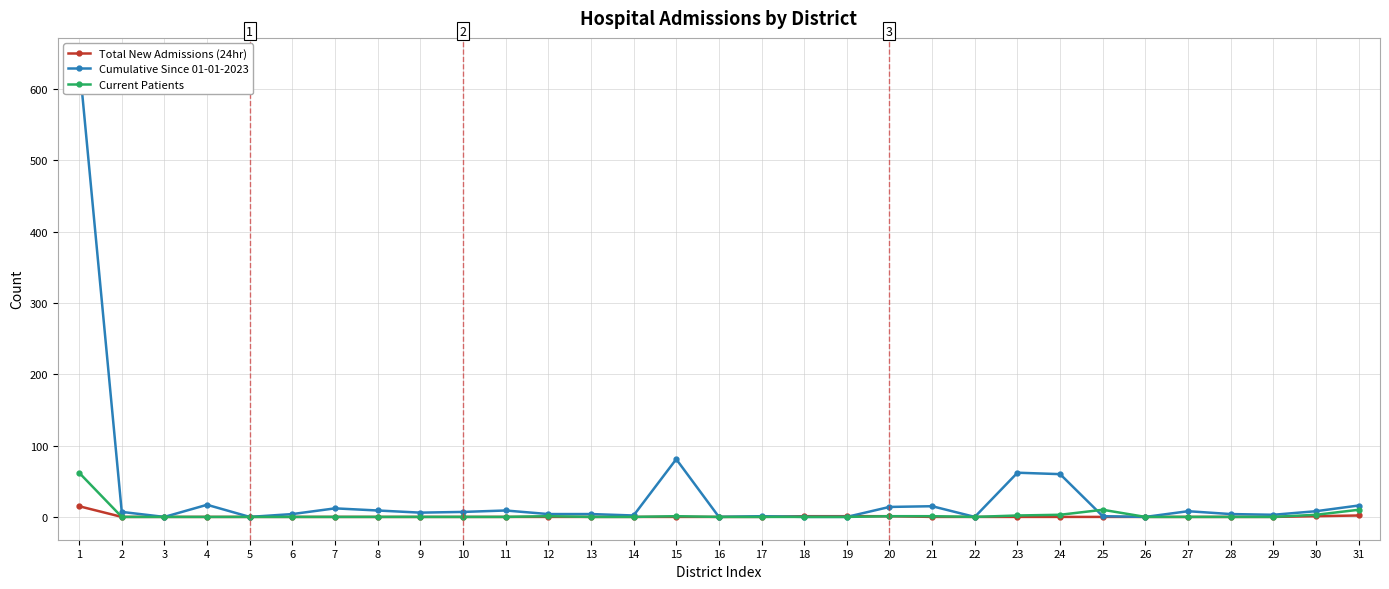

At which category does Current Patients reach its first local peak?

12